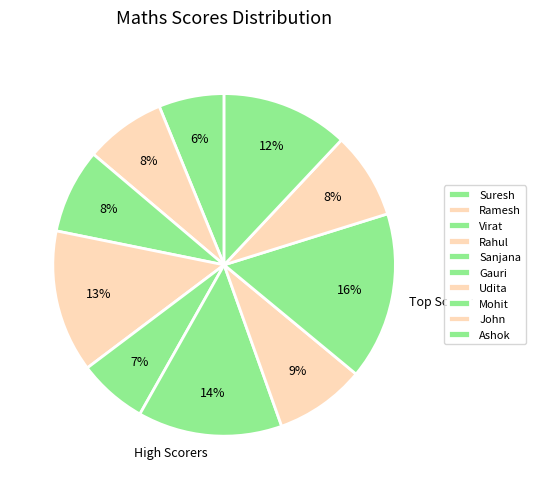

Is there any slice that represents more than half of the pie?

No